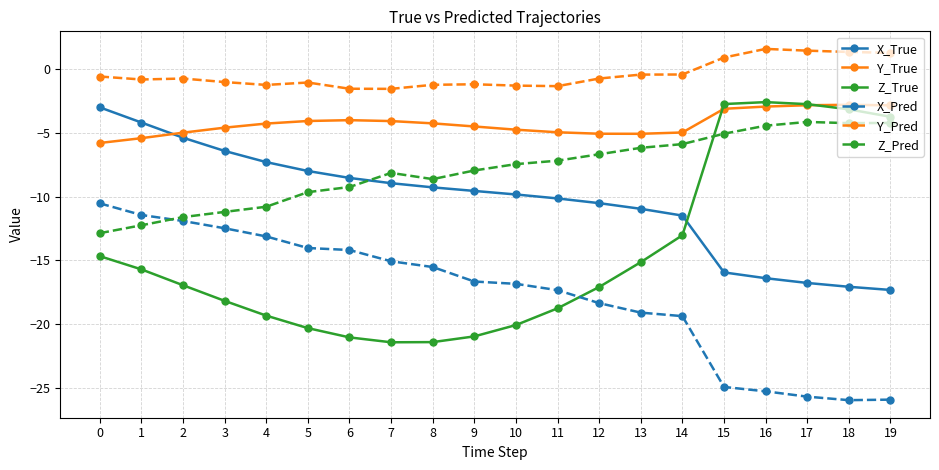

The value of X_True at 13 is -11.0. True or false?

True